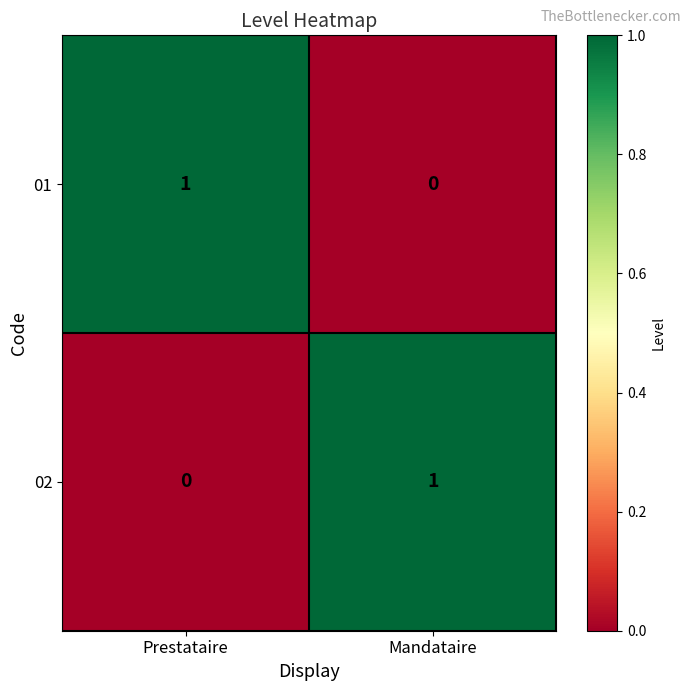

Reading right to left, what are all the values shown in this chart?

01: Mandataire=0	Prestataire=1
02: Mandataire=1	Prestataire=0